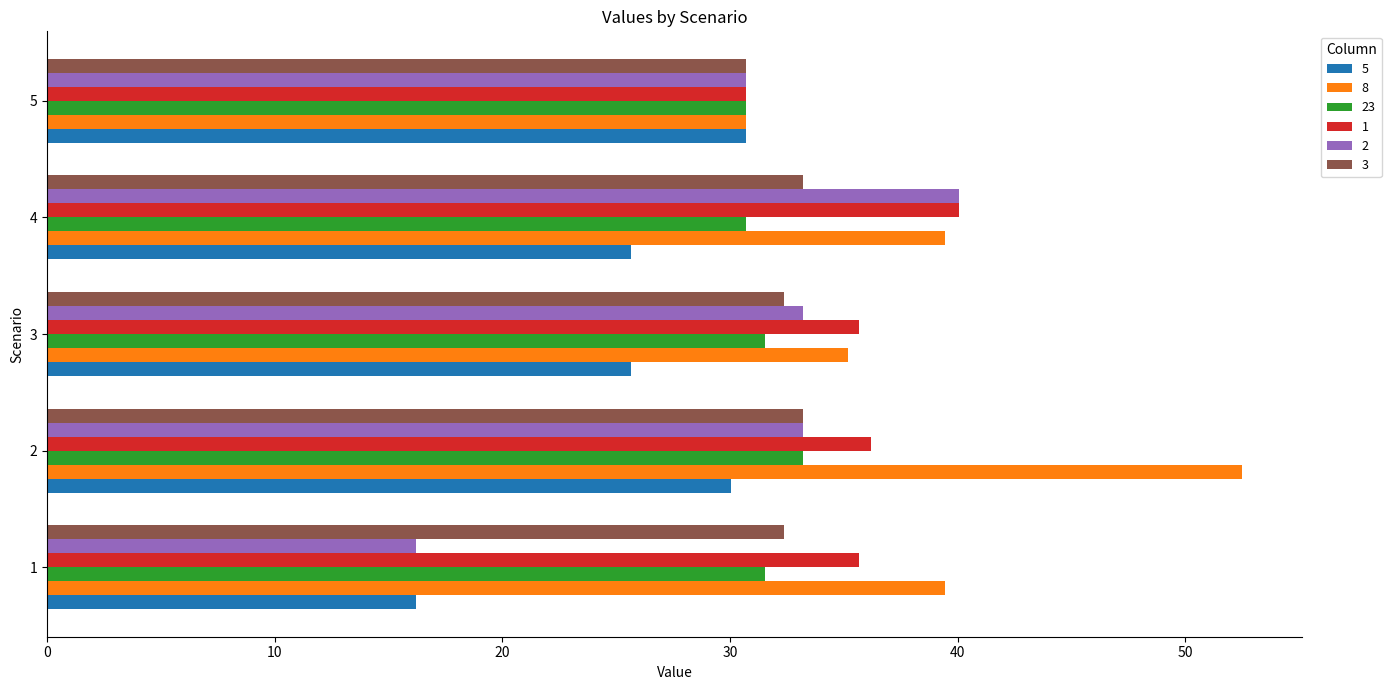

Is the value of 8 at 1 greater than the value of 1 at 5?

Yes